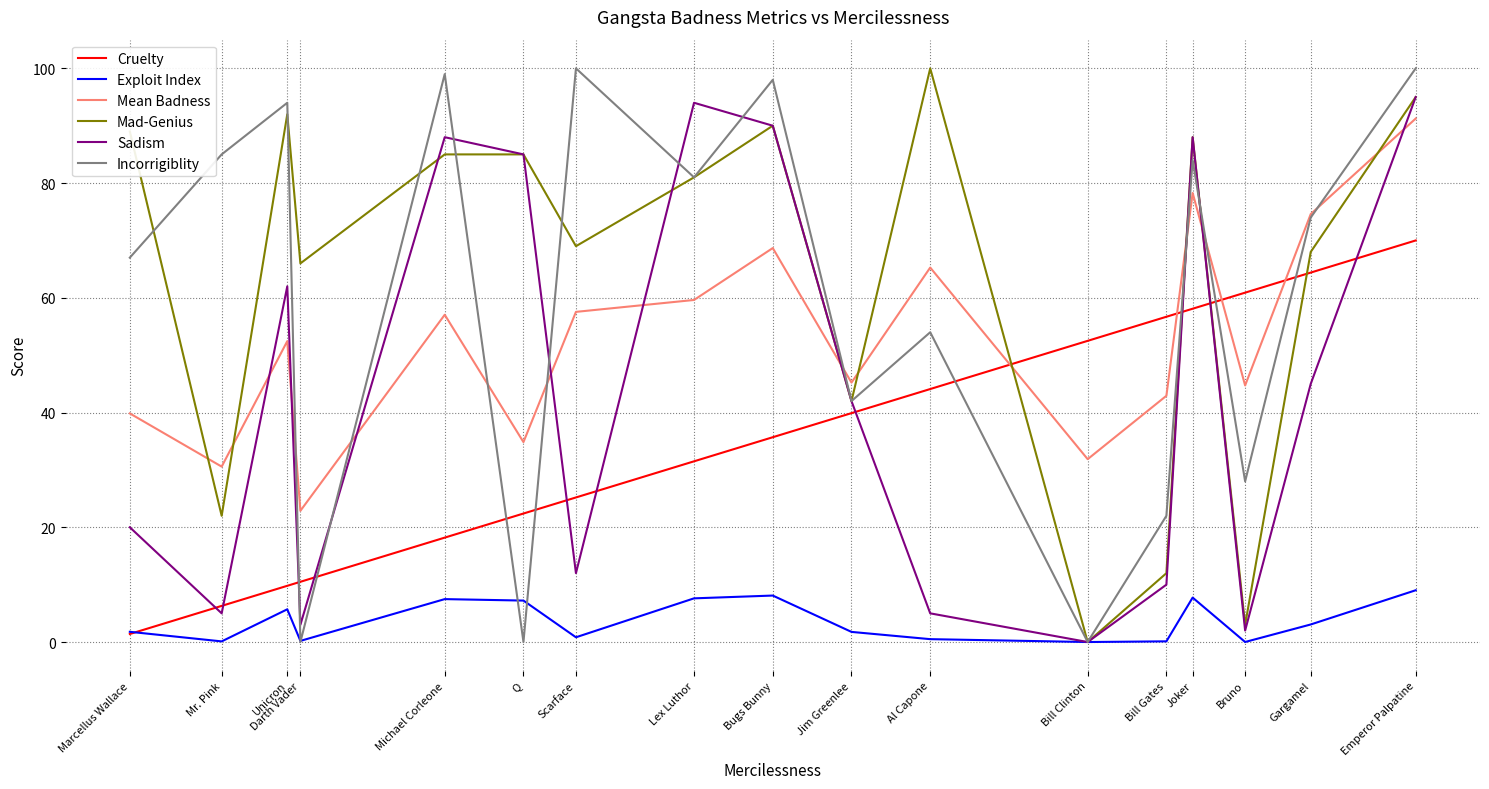

Between Scarface and Bill Clinton, which series saw the biggest shift?

Incorrigiblity